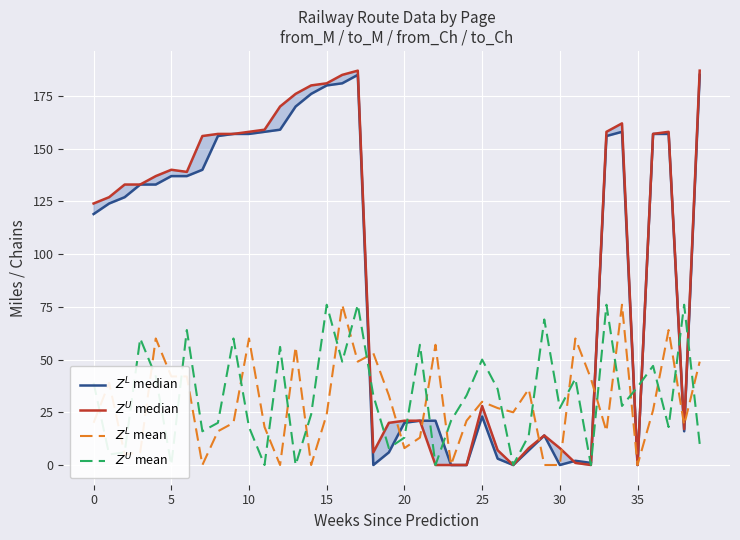

What is the greatest value displayed?

187